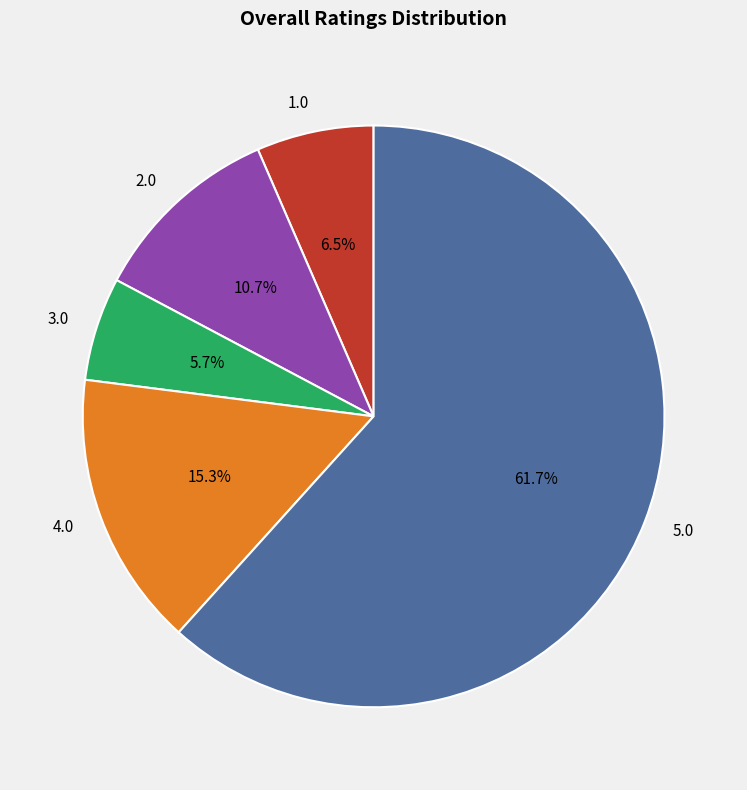

Which slice represents more than half of the pie?

5.0